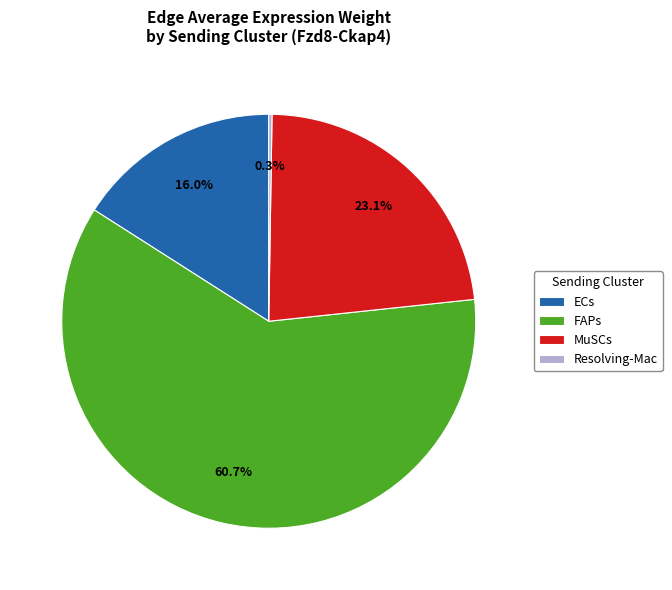

What percentage is the FAPs slice, to the nearest percent?

61%